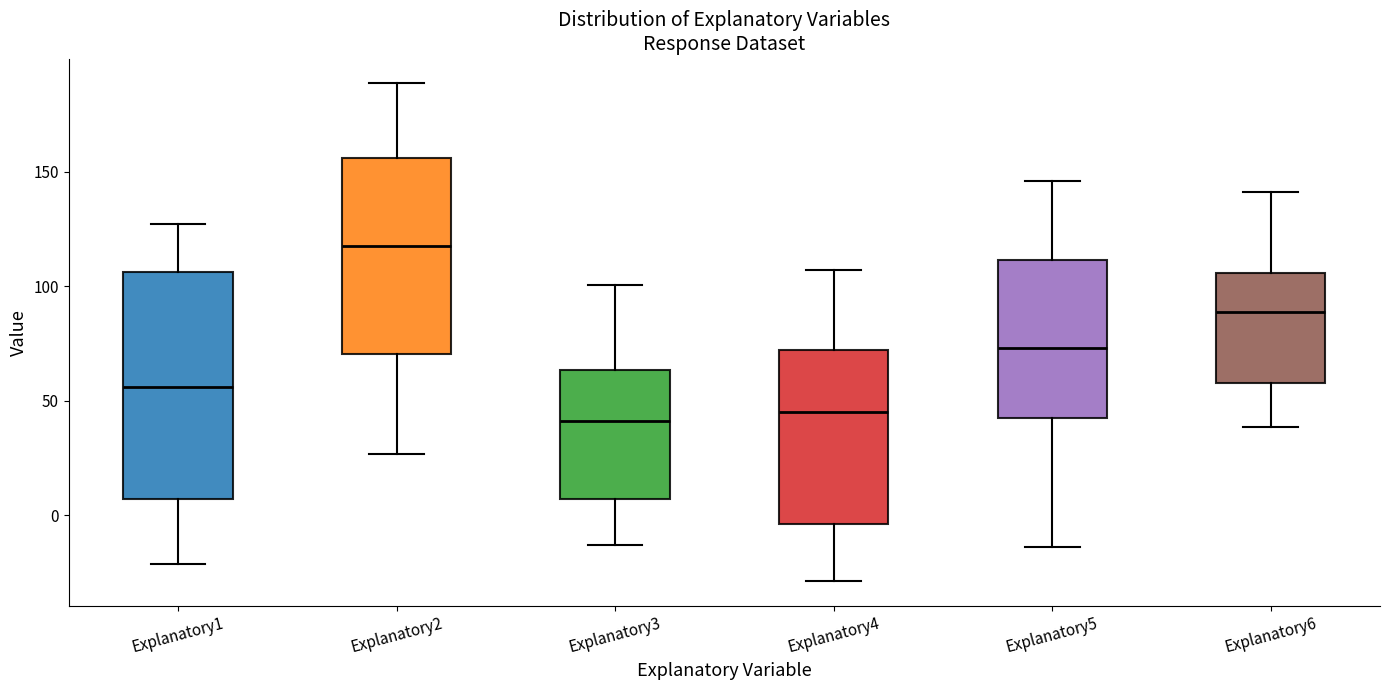

Reading left to right, read every box against the y-axis: the position of its median line, the range the box covers, and the ends of its whiskers. The values are not printed on the chart, so give them approximately, as read against the axis.

Explanatory1: median 55, box 5 to 105, whiskers -20 to 125
Explanatory2: median 120, box 70 to 155, whiskers 25 to 190
Explanatory3: median 40, box 5 to 65, whiskers -15 to 100
Explanatory4: median 45, box -5 to 70, whiskers -30 to 105
Explanatory5: median 75, box 40 to 110, whiskers -15 to 145
Explanatory6: median 90, box 60 to 105, whiskers 40 to 140